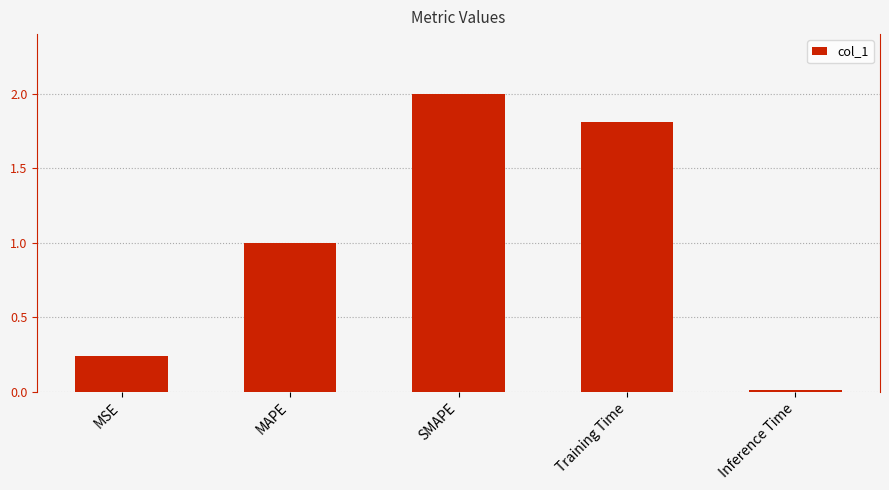

Rank the categories by value from highest to lowest.

SMAPE, Training Time, MAPE, MSE, Inference Time